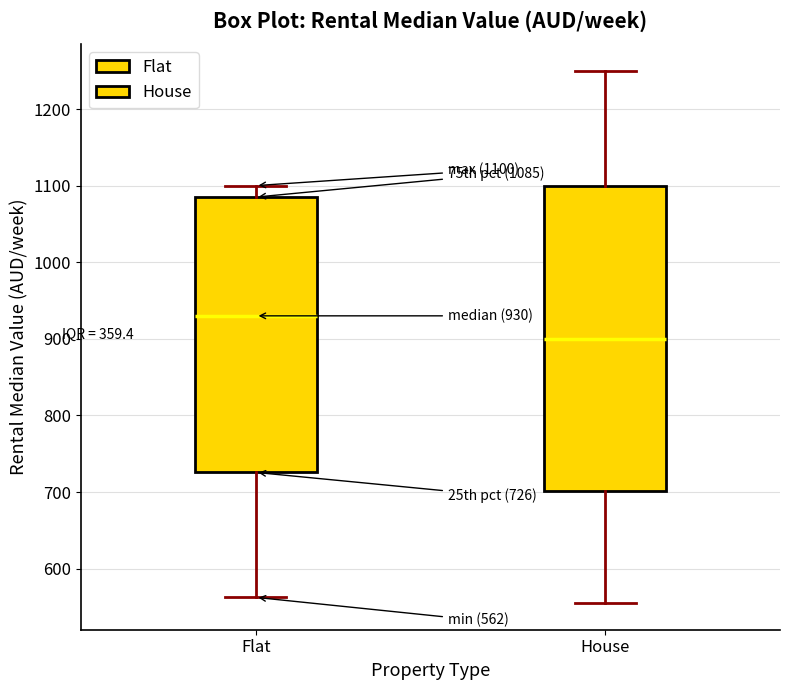

Which box is the tallest, from its lower edge to its upper edge?

House